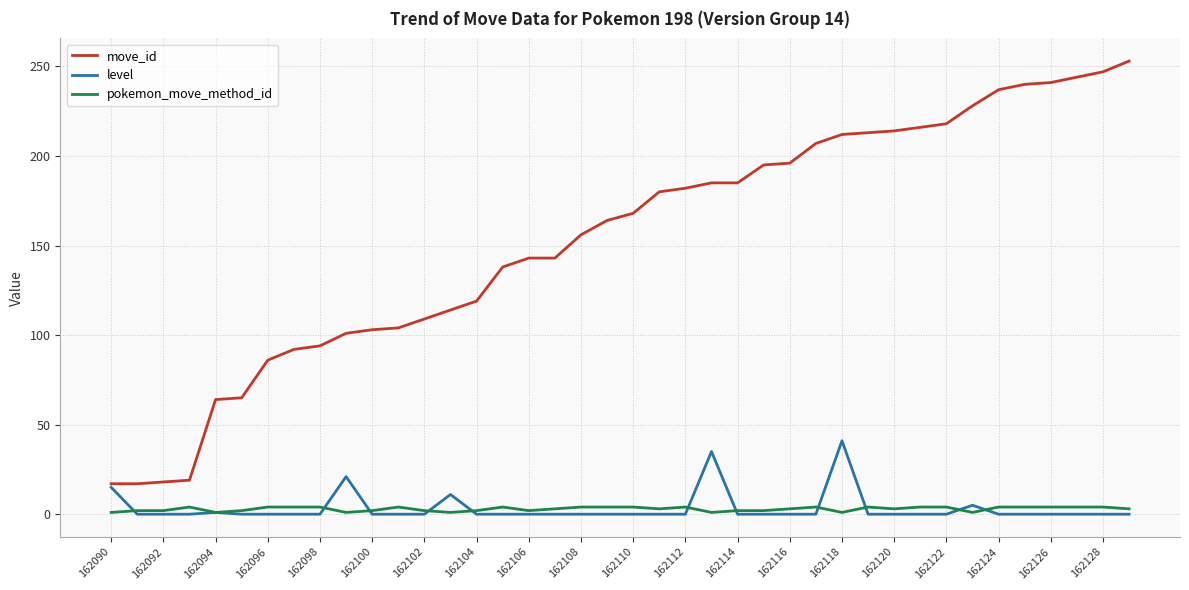

What is the maximum value for move_id?

253